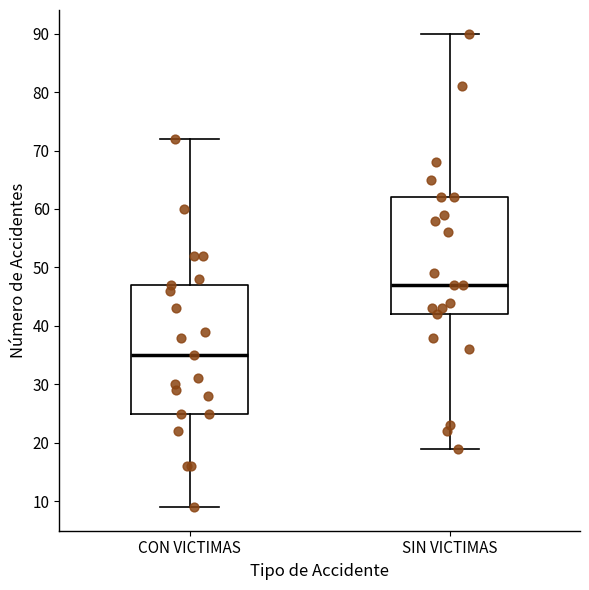

Reading left to right, read every box against the y-axis: the position of its median line, the range the box covers, and the ends of its whiskers. The values are not printed on the chart, so give them approximately, as read against the axis.

CON VICTIMAS: median 35, box 25 to 47, whiskers 9 to 72
SIN VICTIMAS: median 47, box 42 to 62, whiskers 19 to 90